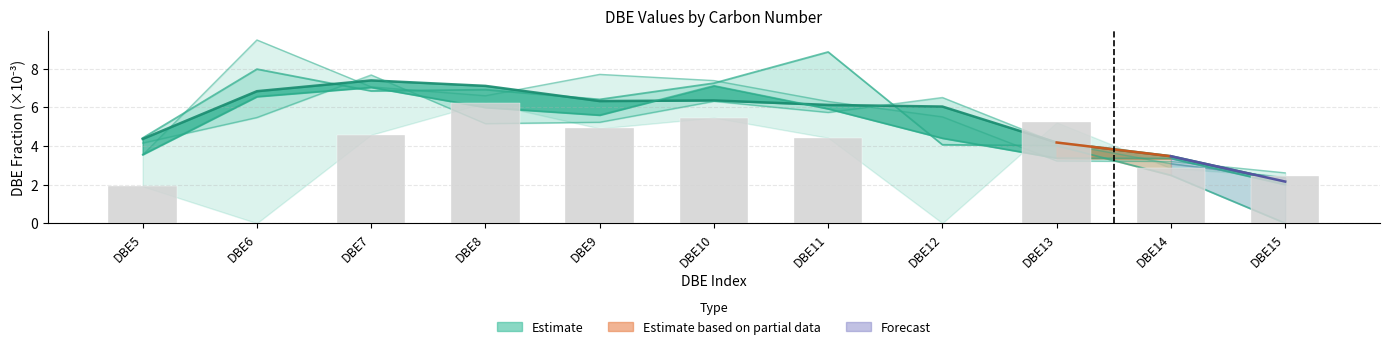

The value of C35 at DBE11 is 5.9. True or false?

True